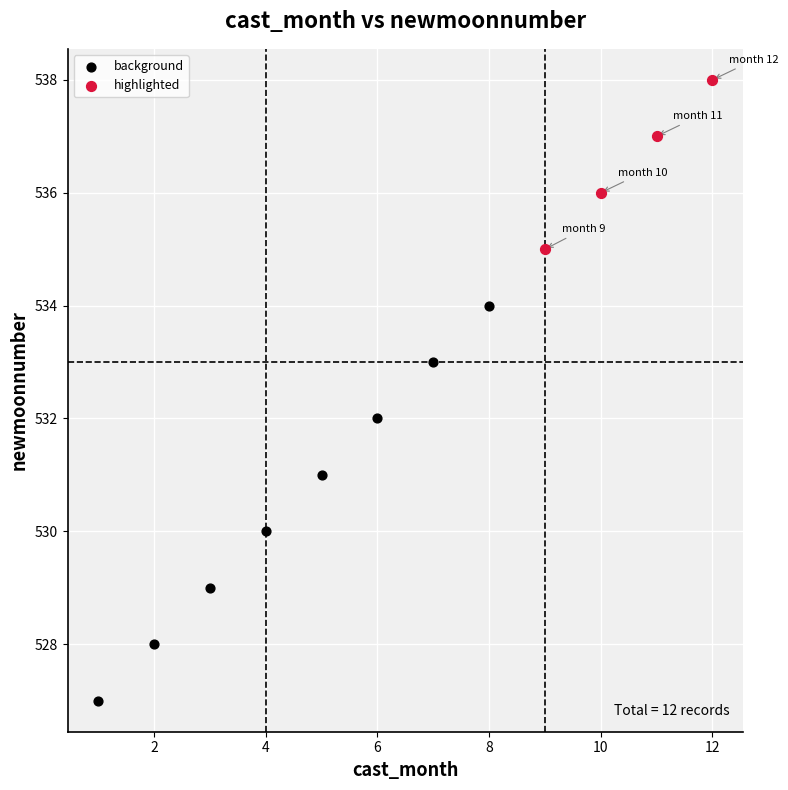

Which series reaches the maximum Y coordinate?

highlighted